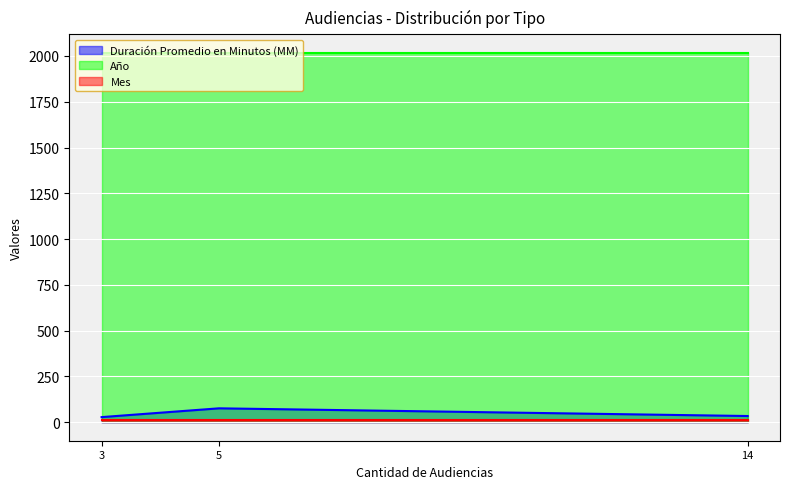

What is the maximum value for Duración Promedio en Minutos (MM)?

76